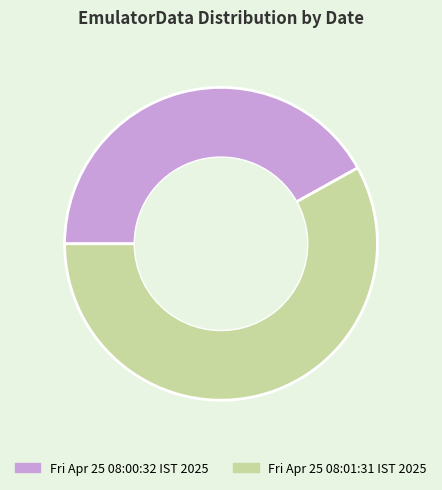

Do Fri Apr 25 08:00:32 IST 2025 and Fri Apr 25 08:01:31 IST 2025 together represent more than half of the pie?

Yes